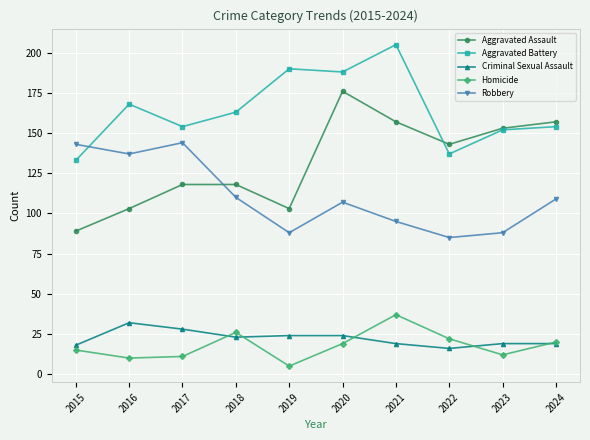

Reading left to right, list all the values displayed in this chart.

Aggravated Assault: 89	103	118	118	103	176	157	143	153	157
Aggravated Battery: 133	168	154	163	190	188	205	137	152	154
Criminal Sexual Assault: 18	32	28	23	24	24	19	16	19	19
Homicide: 15	10	11	26	5	19	37	22	12	20
Robbery: 143	137	144	110	88	107	95	85	88	109